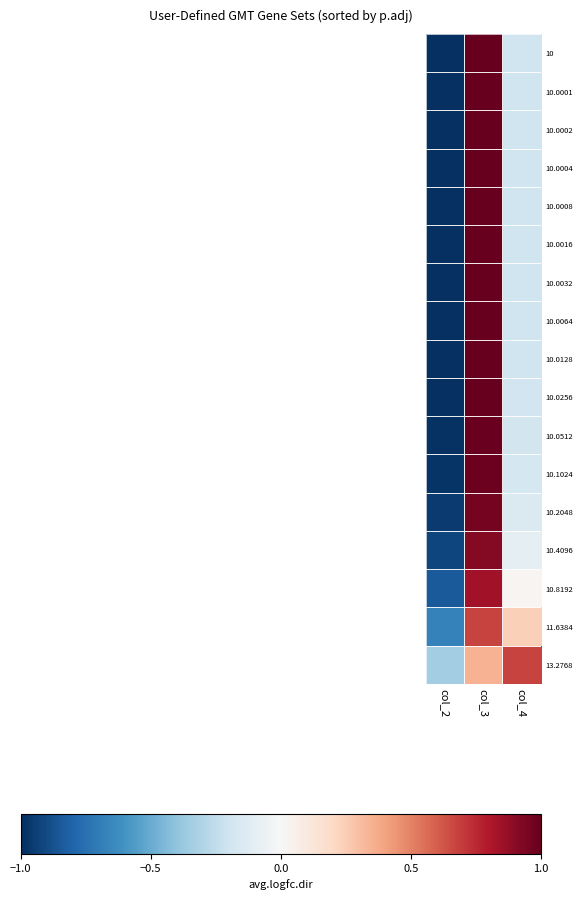

Reading left to right, transcribe all the data shown in this chart.

10: col_2=-1.0	col_3=1.0	col_4=-0.2
10.0001: col_2=-1.0	col_3=1.0	col_4=-0.2
10.0002: col_2=-1.0	col_3=1.0	col_4=-0.2
10.0004: col_2=-1.0	col_3=1.0	col_4=-0.2
10.0008: col_2=-1.0	col_3=1.0	col_4=-0.2
10.0016: col_2=-1.0	col_3=1.0	col_4=-0.2
10.0032: col_2=-1.0	col_3=1.0	col_4=-0.2
10.0064: col_2=-1.0	col_3=1.0	col_4=-0.2
10.0128: col_2=-1.0	col_3=1.0	col_4=-0.2
10.0256: col_2=-1.0	col_3=1.0	col_4=-0.2
10.0512: col_2=-1.0	col_3=1.0	col_4=-0.2
10.1024: col_2=-1.0	col_3=1.0	col_4=-0.2
10.2048: col_2=-1.0	col_3=1.0	col_4=-0.1
10.4096: col_2=-0.9	col_3=0.9	col_4=-0.1
10.8192: col_2=-0.8	col_3=0.8	col_4=0.0
11.6384: col_2=-0.7	col_3=0.7	col_4=0.2
13.2768: col_2=-0.3	col_3=0.3	col_4=0.7